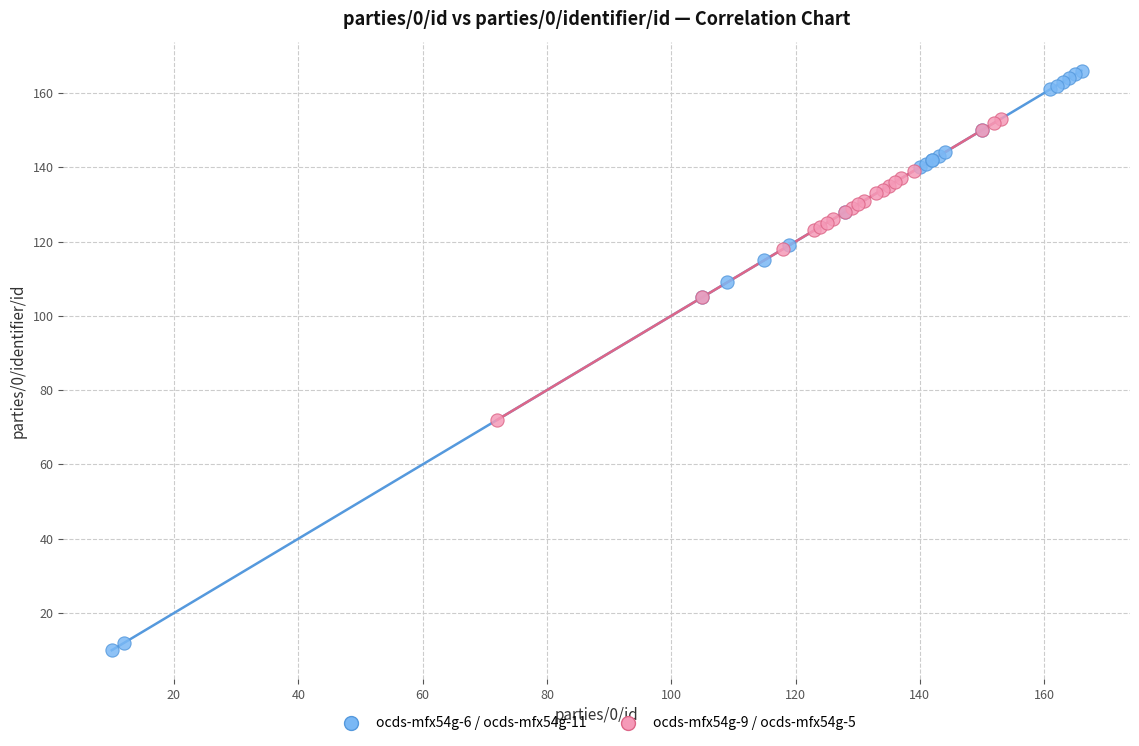

Which series reaches the minimum Y coordinate?

ocds-mfx54g-6 / ocds-mfx54g-11